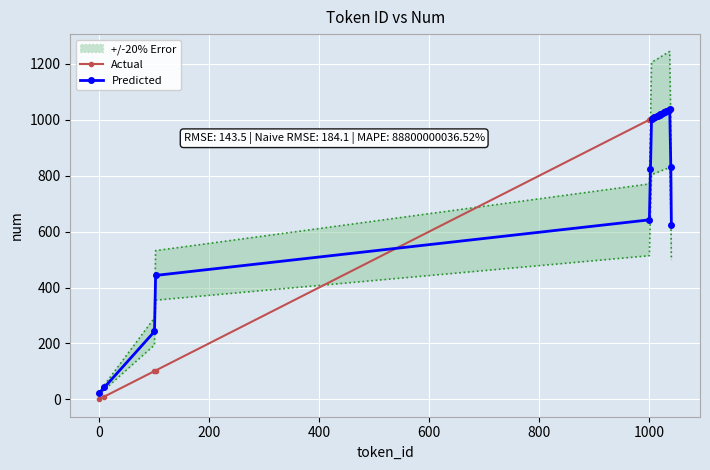

Is it true that Predicted equals 1014.4 at 1000?

False